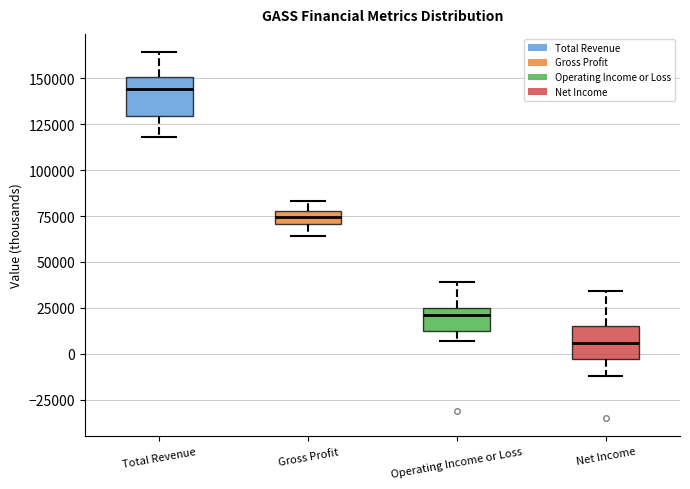

Where is the lower edge of the box for Total Revenue on the y-axis? The values are not printed on the chart, so give them approximately, as read against the axis.

130000